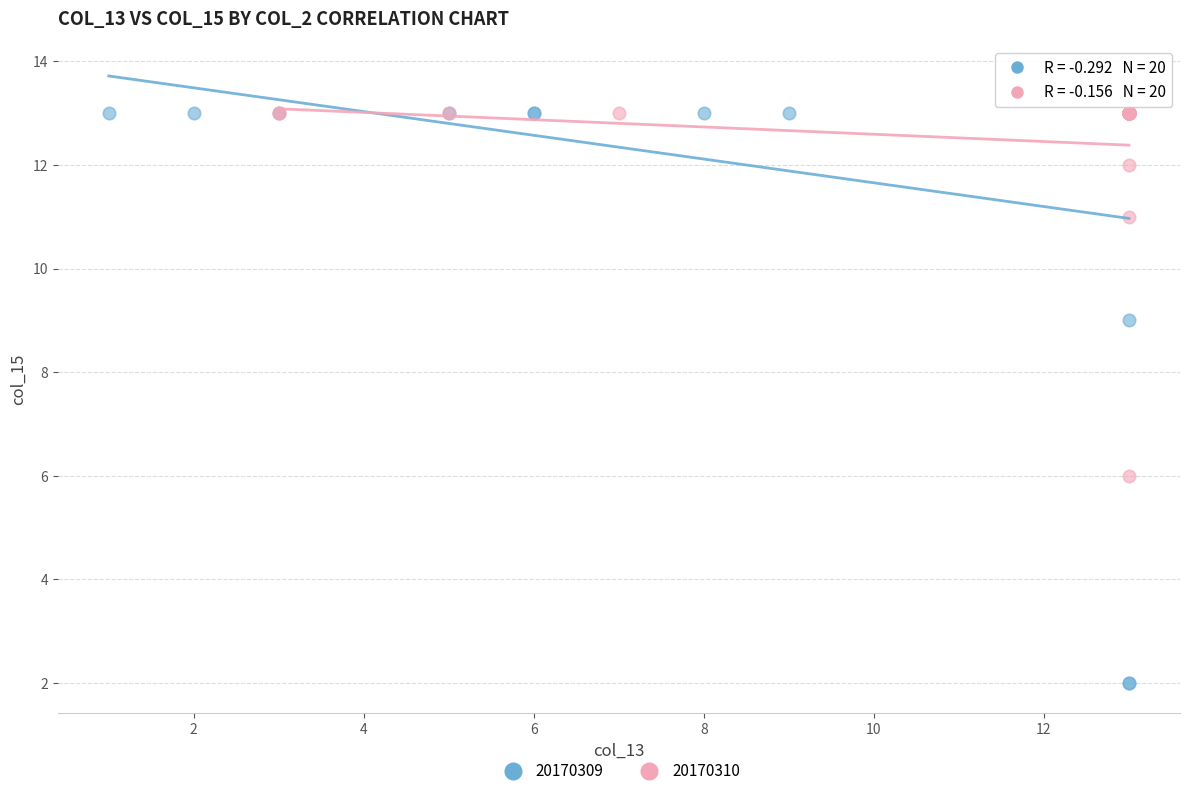

Which series contains the lowest Y value?

20170309